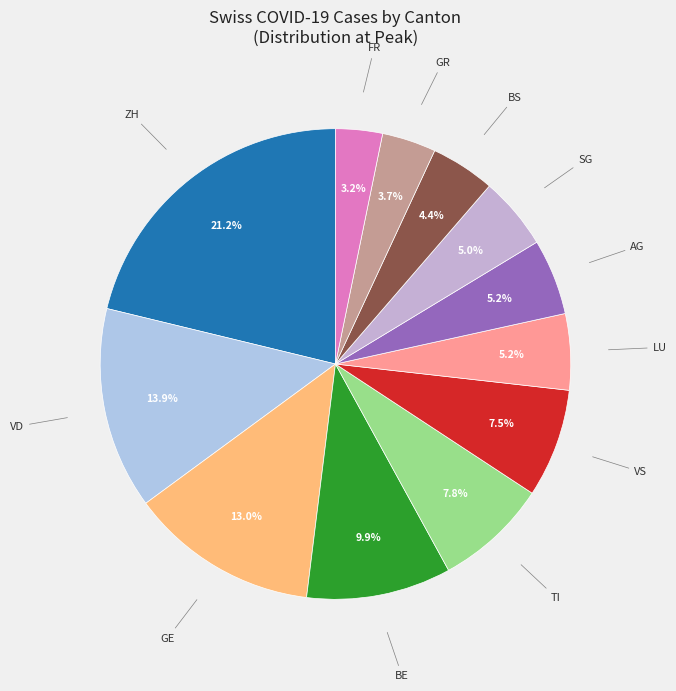

How many segments does this pie chart have?

12